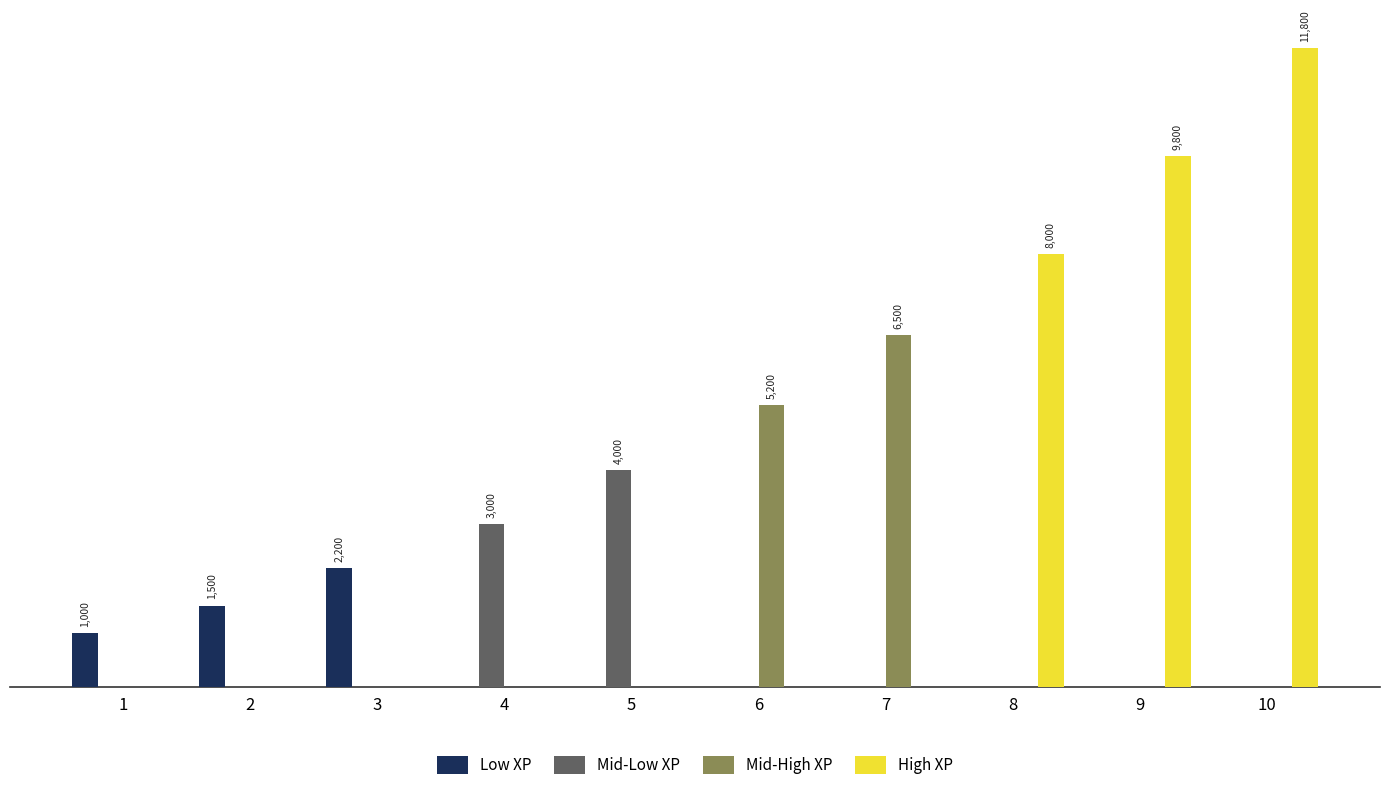

Which series has the widest spread of values?

High XP